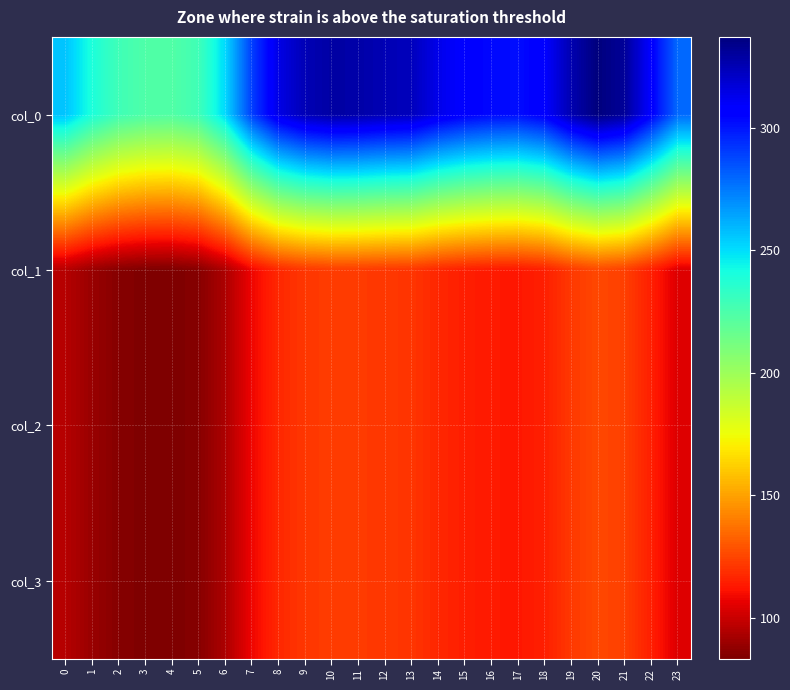

Between 13 and 2, which is larger?

13